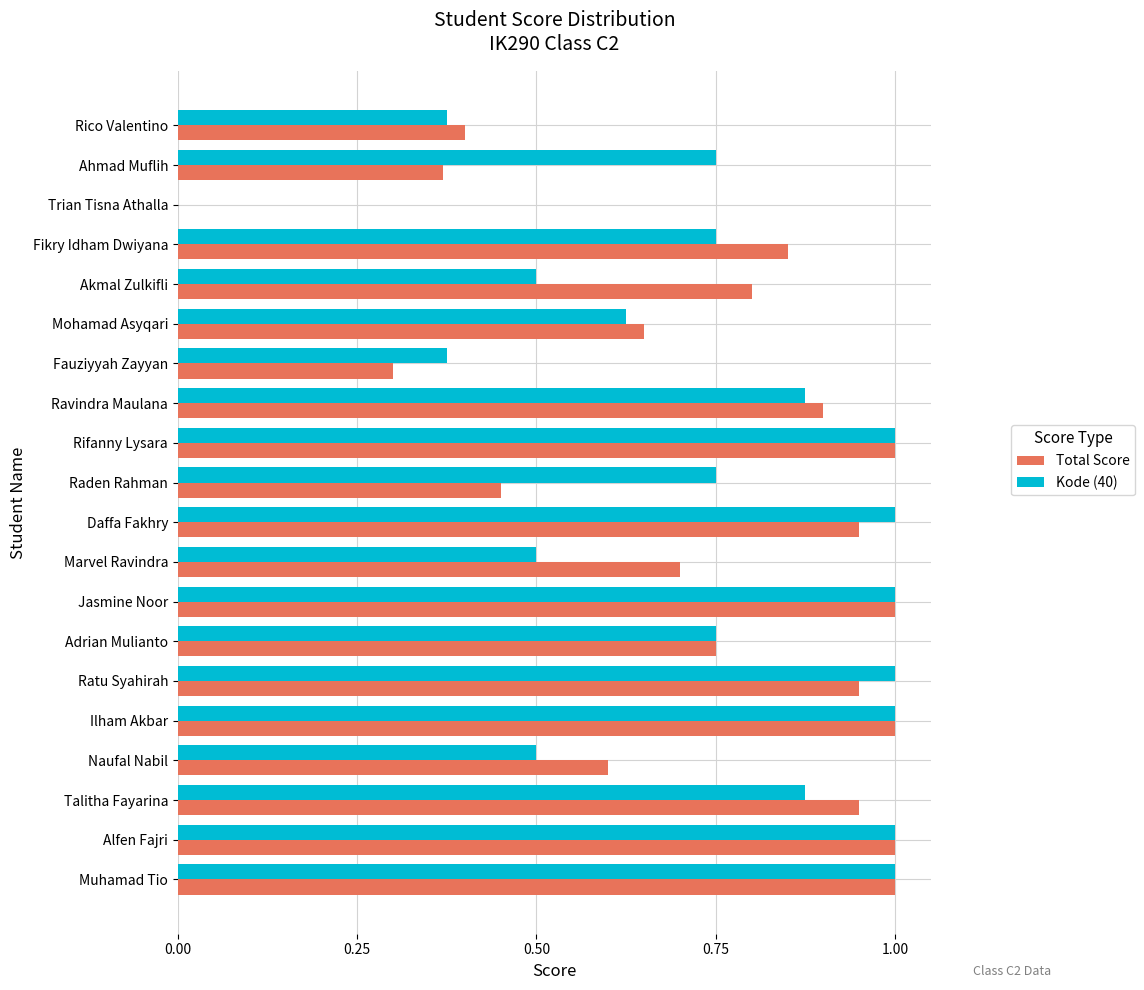

Is the value of Total Score at Adrian Mulianto greater than the value of Kode (40) at Trian Tisna Athalla?

Yes